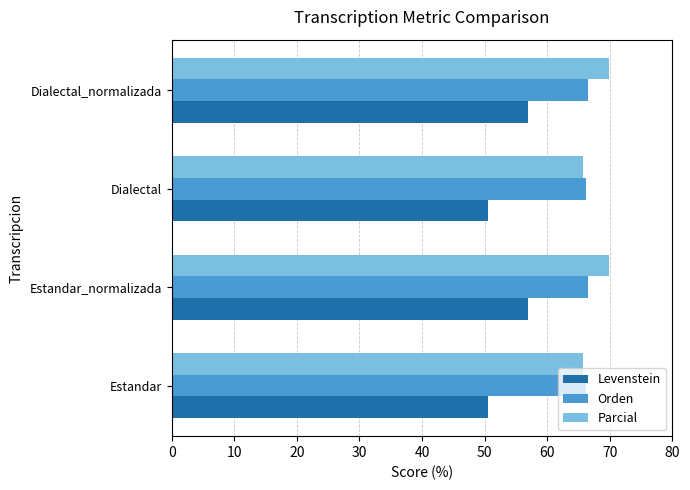

What is the minimum value shown in the chart?

50.5